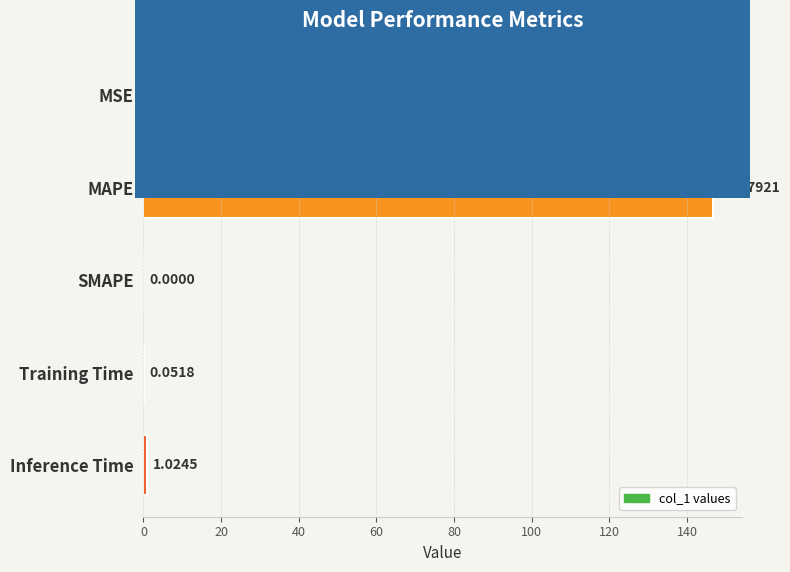

What is the change in value from MAPE to Inference Time?

-145.8